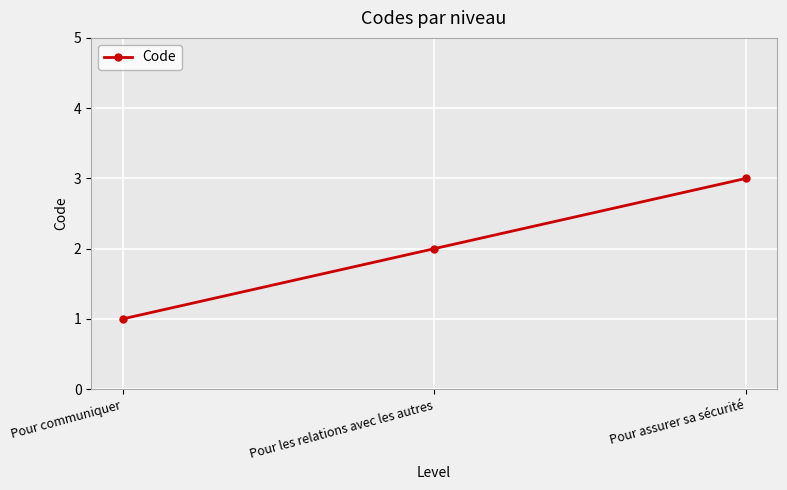

Rank the categories by value from highest to lowest.

Pour assurer sa sécurité, Pour les relations avec les autres, Pour communiquer